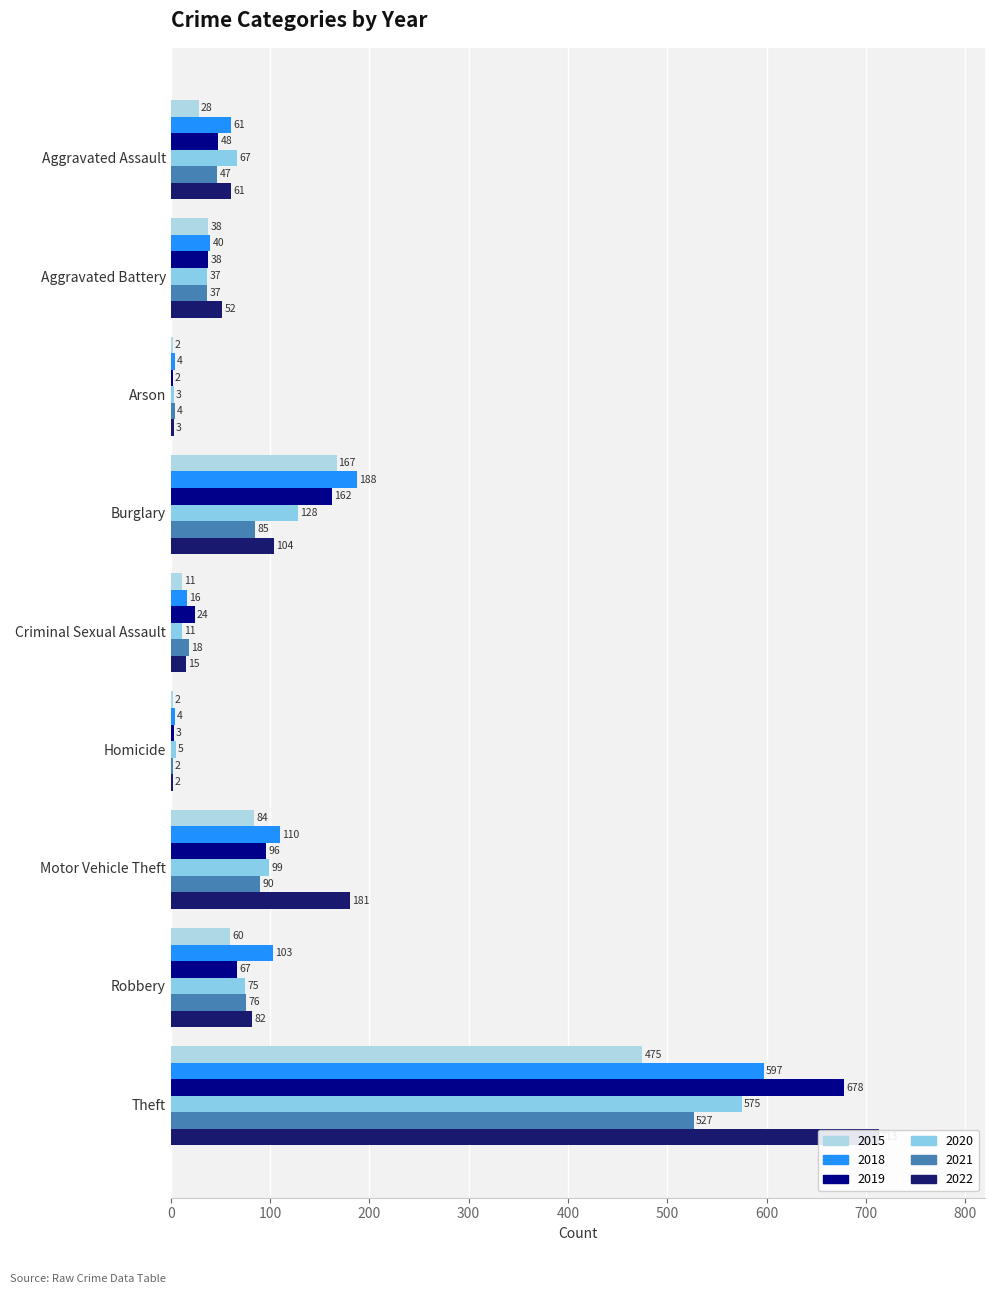

At which category is the sum across all series the highest?

Theft